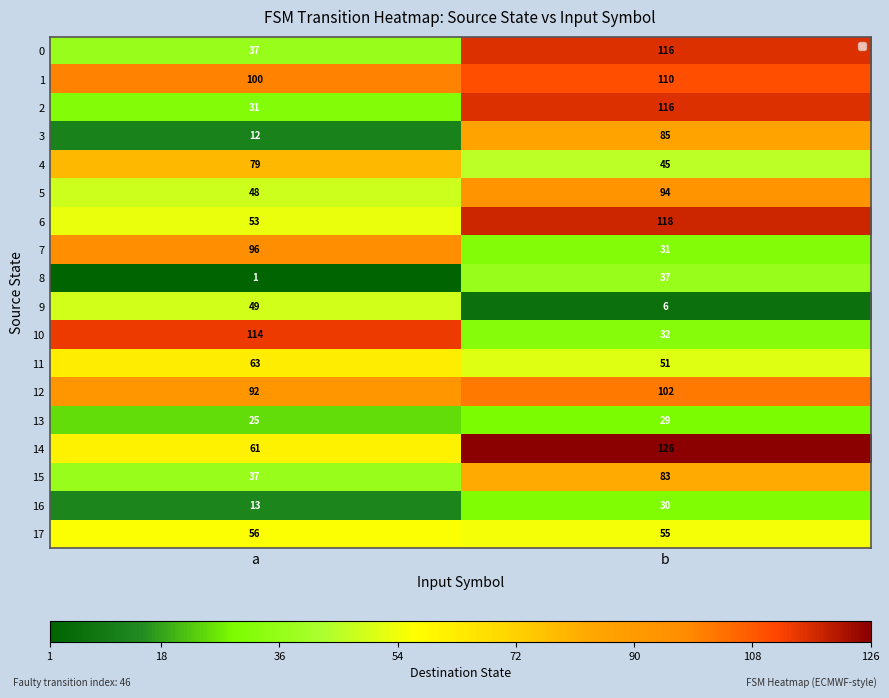

What is the difference between the highest and lowest values at a?

113